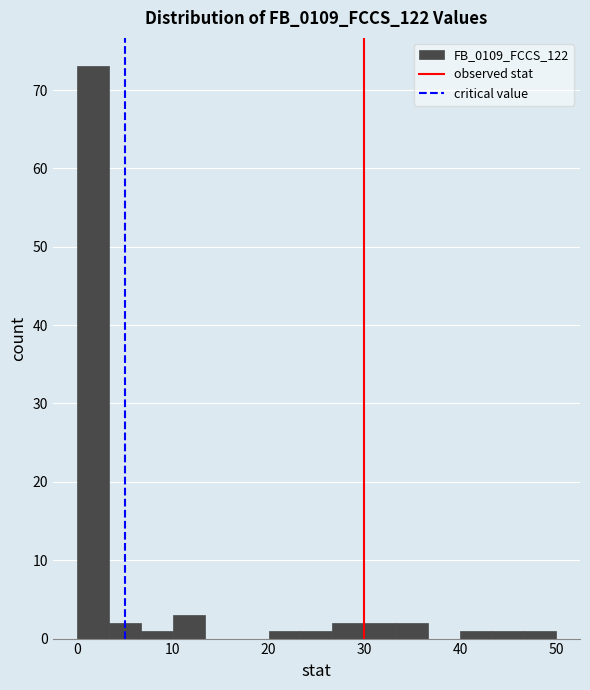

Around what value on the x-axis is the tallest bar? Give the approximate position of its centre, as read against the axis.

2